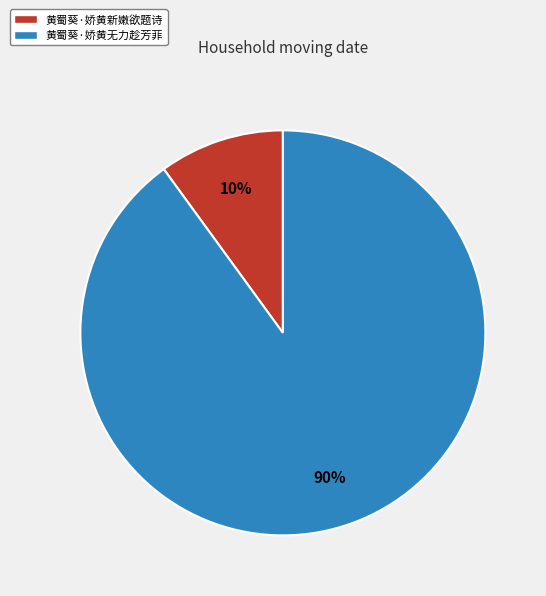

Combined, do 黄蜀葵·娇黄新嫩欲题诗 and 黄蜀葵·娇黄无力趁芳菲 account for over 50%?

Yes